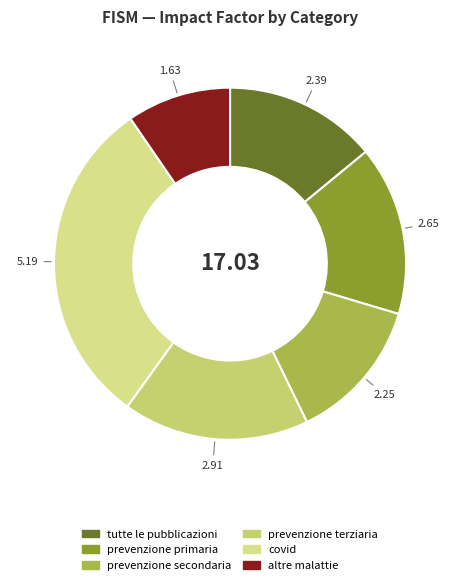

What percentage is the prevenzione secondaria slice, to the nearest percent?

13%